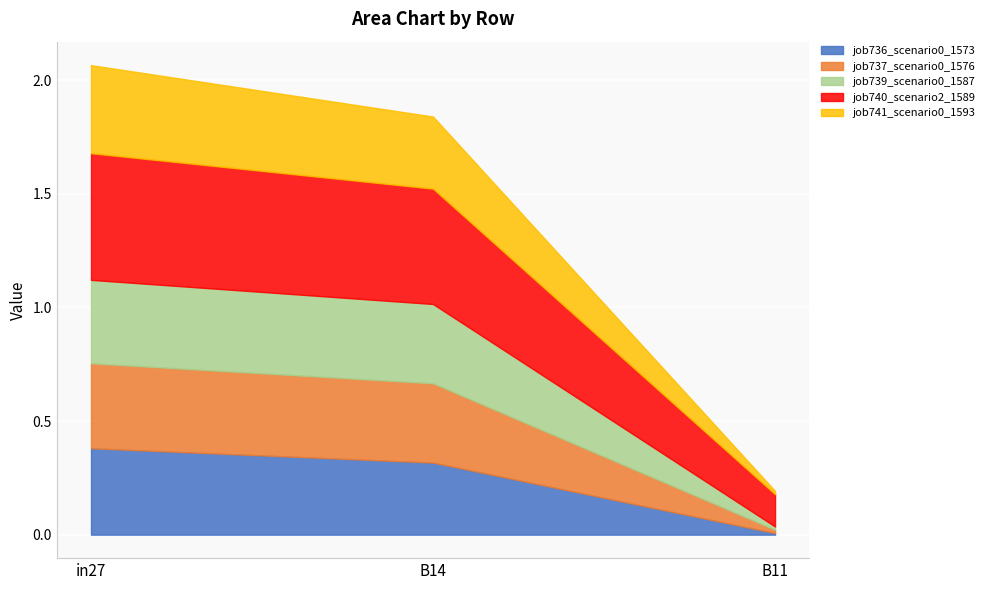

Is it true that job741_scenario0_1593 equals 0.0 at B11?

False